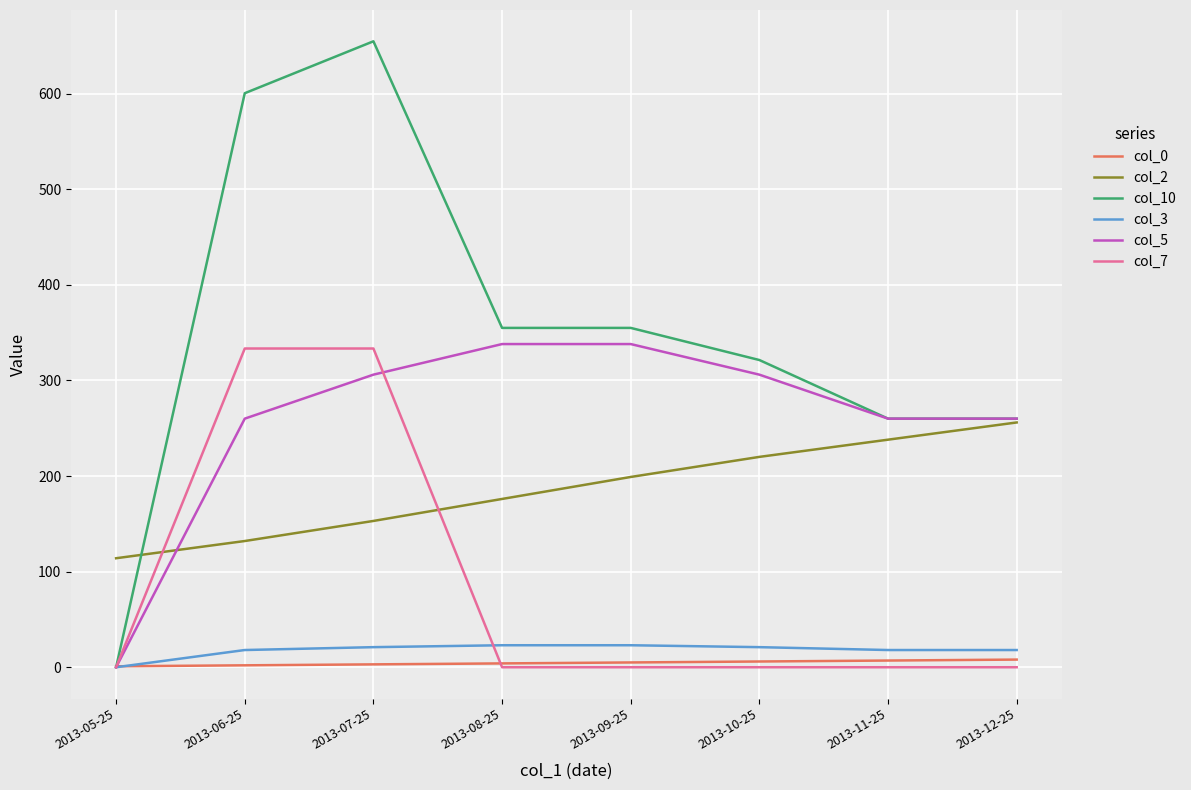

True or false: col_0 and col_2 cross at least once.

False